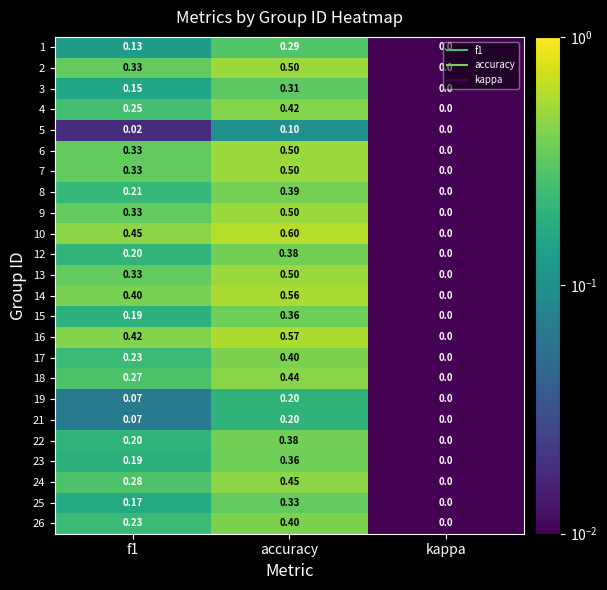

At which label is 19 closest to 0?

kappa